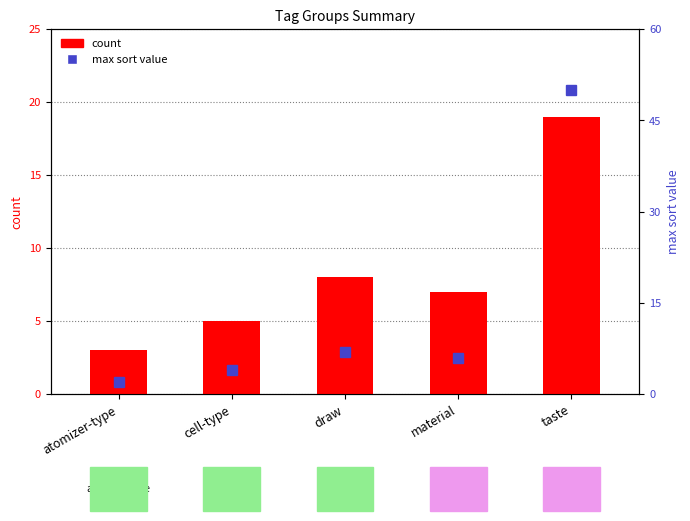

What are all the series names shown in the legend?

count, max sort value